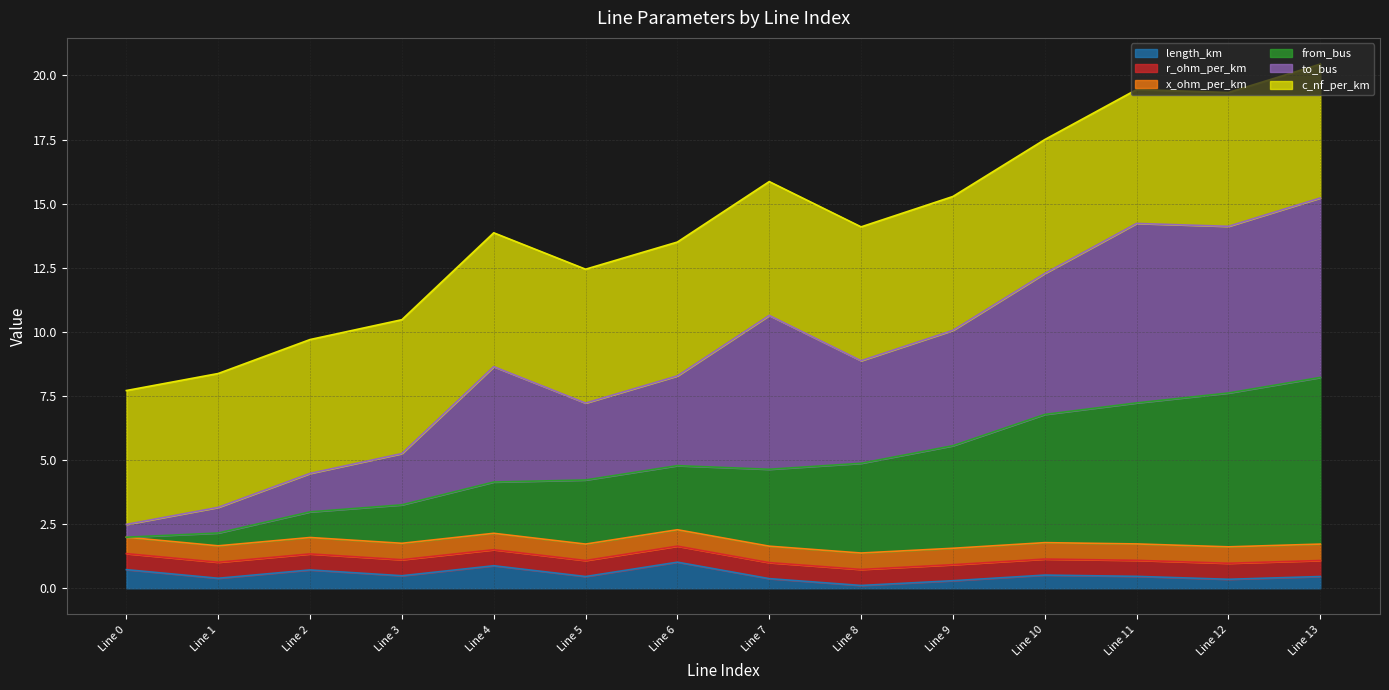

True or false: to_bus and from_bus cross at least once.

False